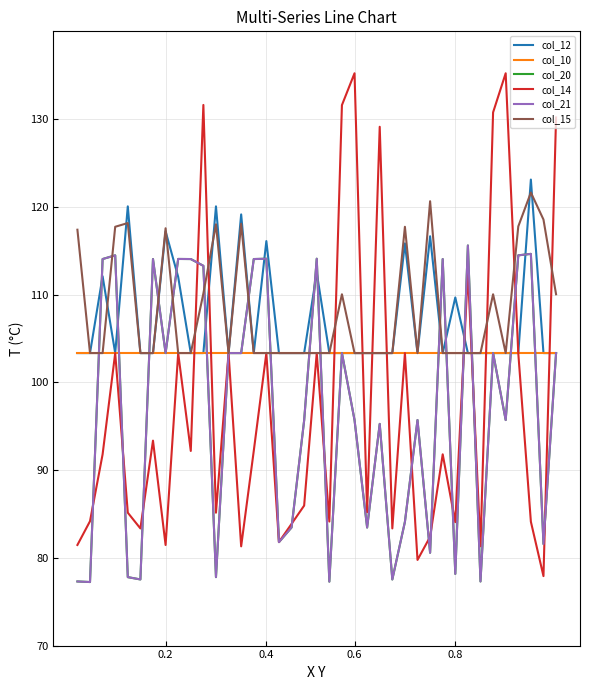

Is this an area chart (filled region under the line)?

No